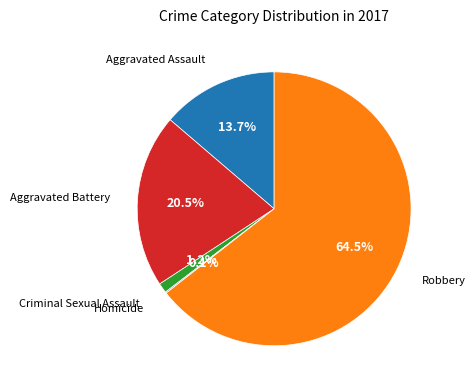

Does any single category account for the majority?

Yes